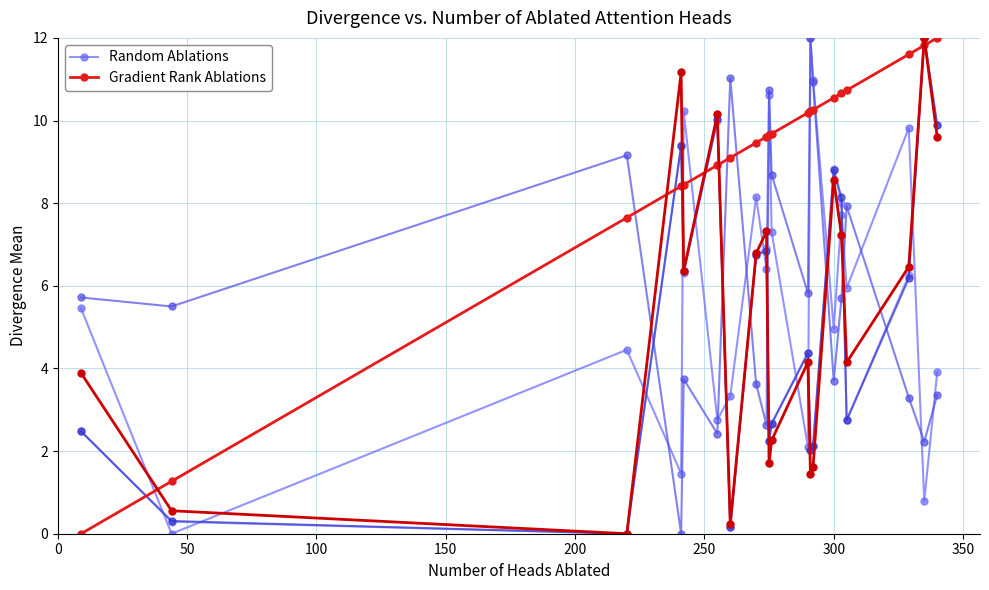

What is the average value of the Gradient Rank Ablations series?

9.0